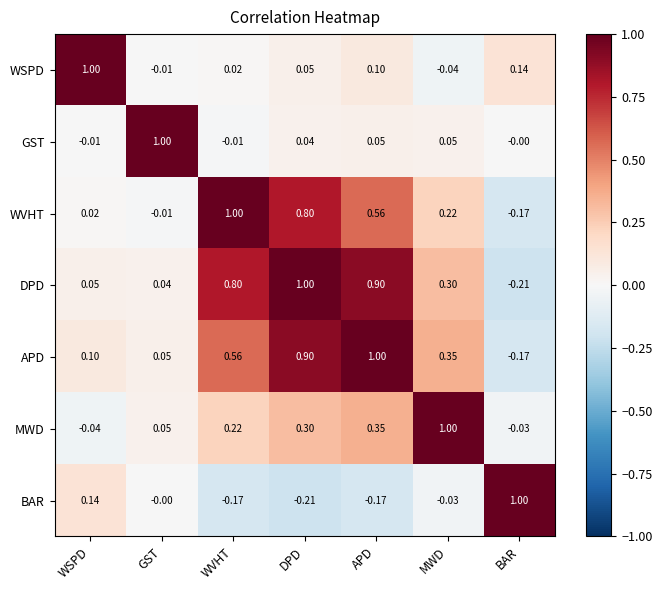

Is the value of WVHT at APD greater than the value of GST at APD?

Yes